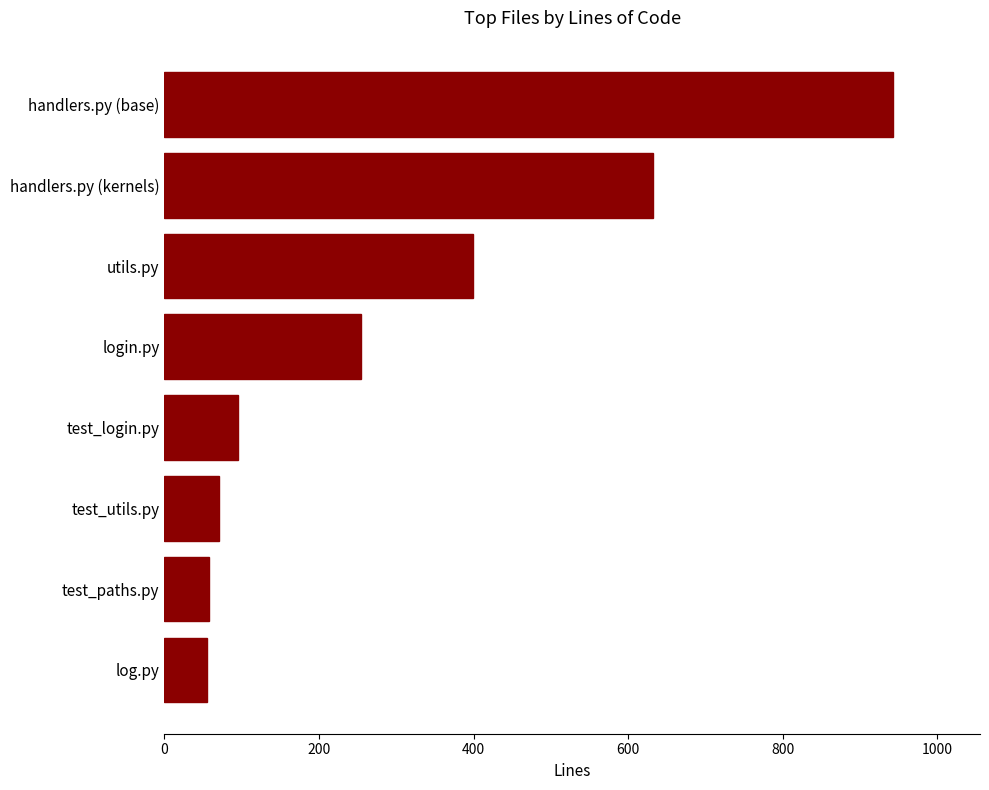

What is the change in value from login.py to handlers.py (kernels)?

+378